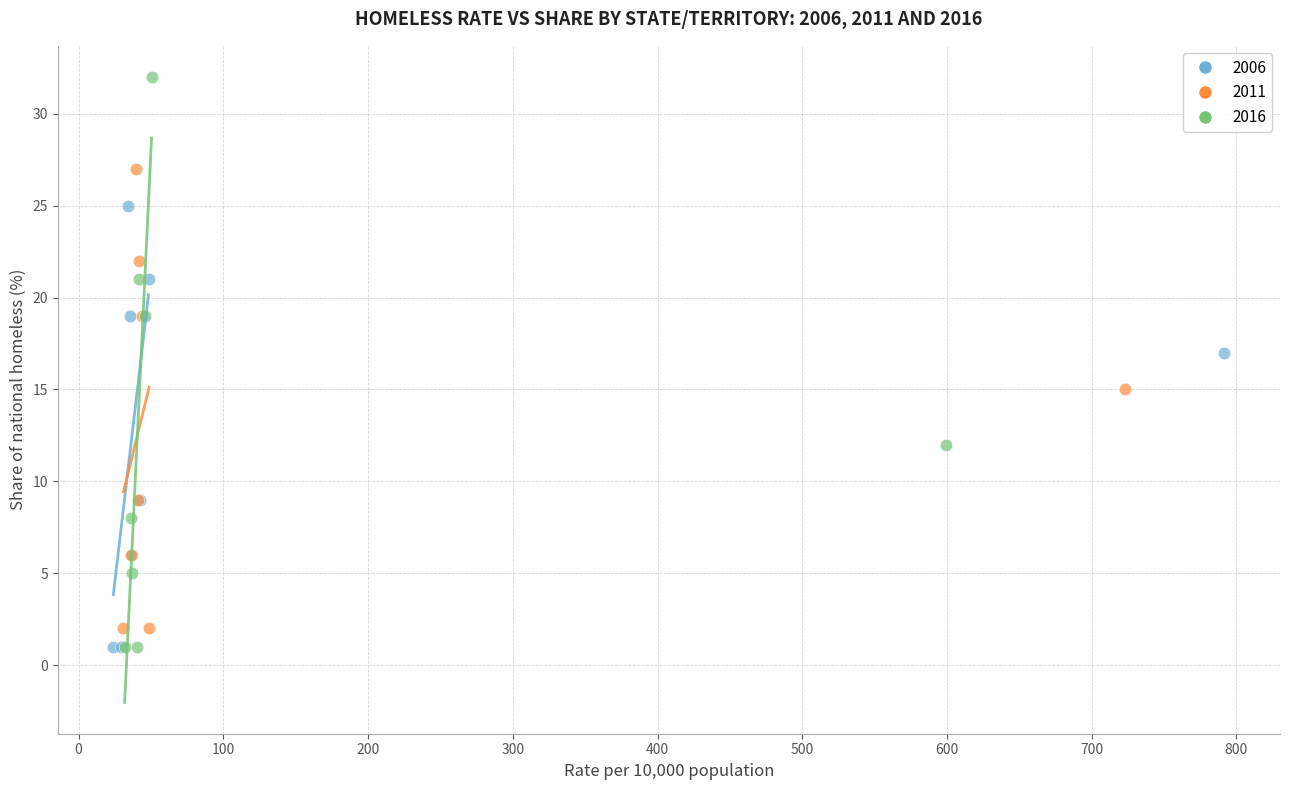

Which series has the widest spread of Y values?

2016